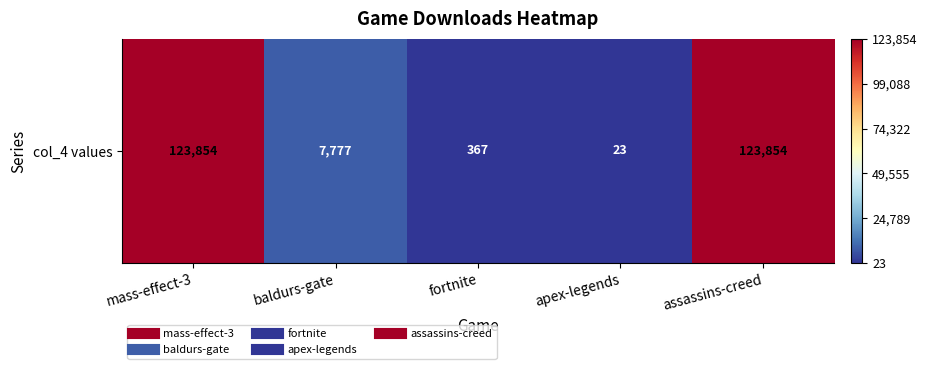

What is the difference between the values at fortnite and mass-effect-3?

123487